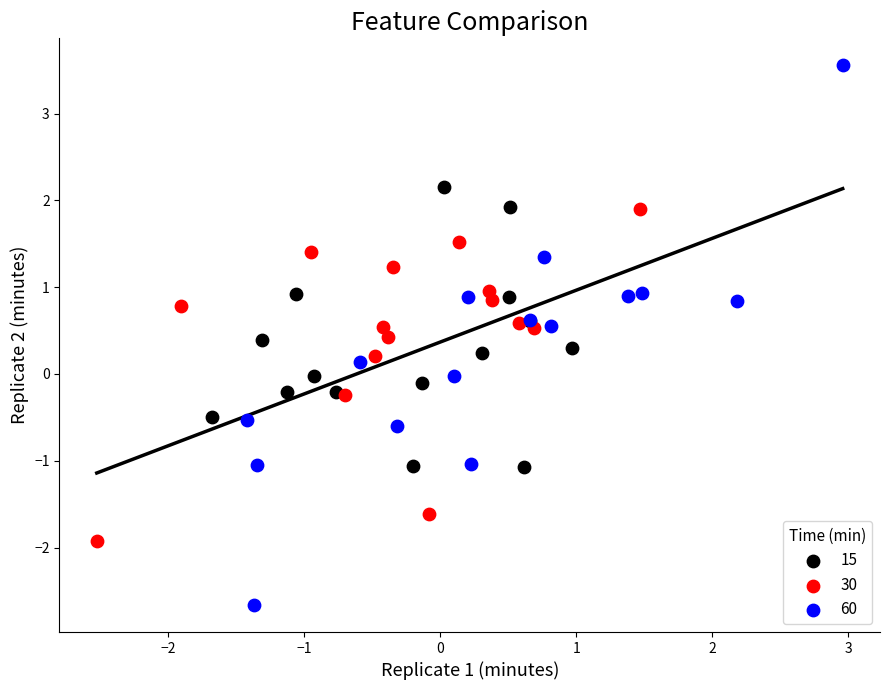

Which series reaches the maximum Y coordinate?

60